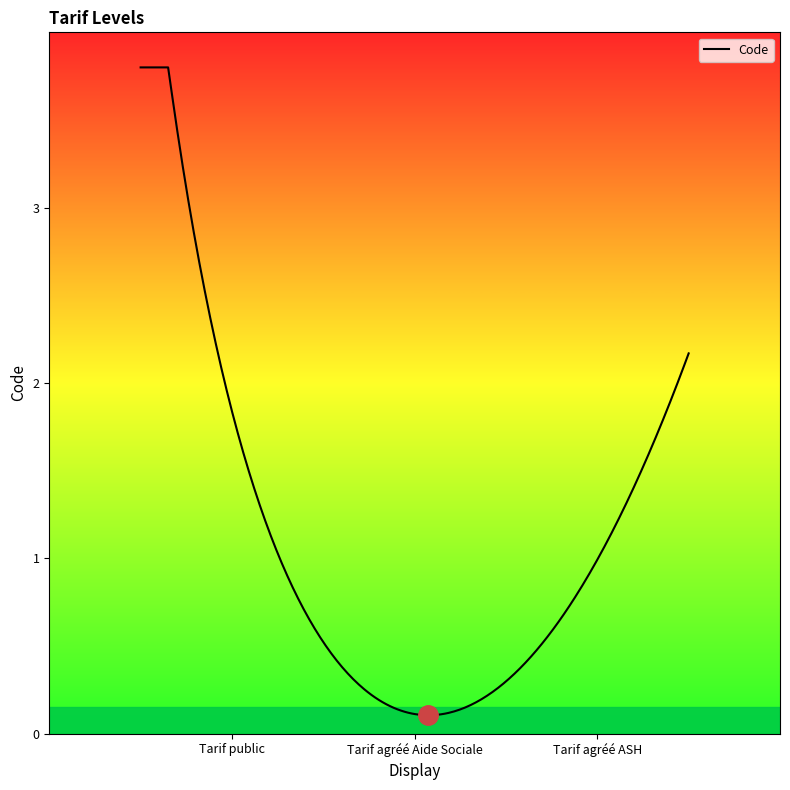

Is this an area chart (filled region under the line)?

Yes